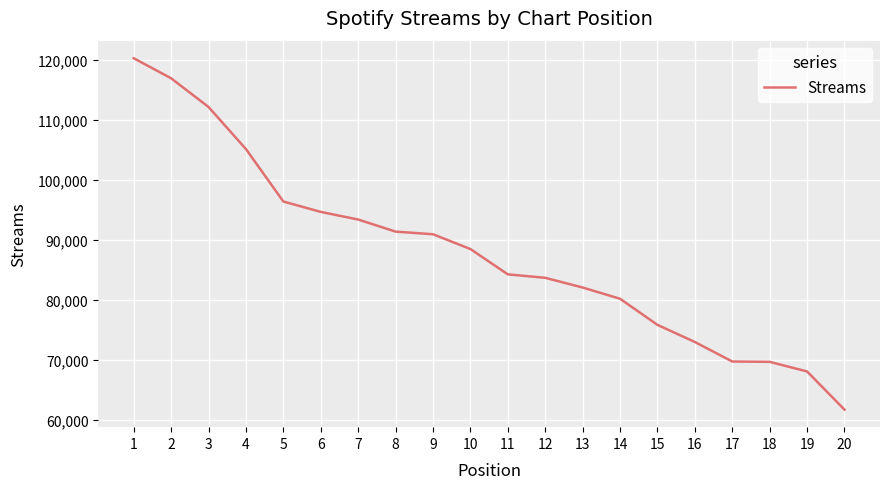

Which label corresponds to the largest value in the chart?

1